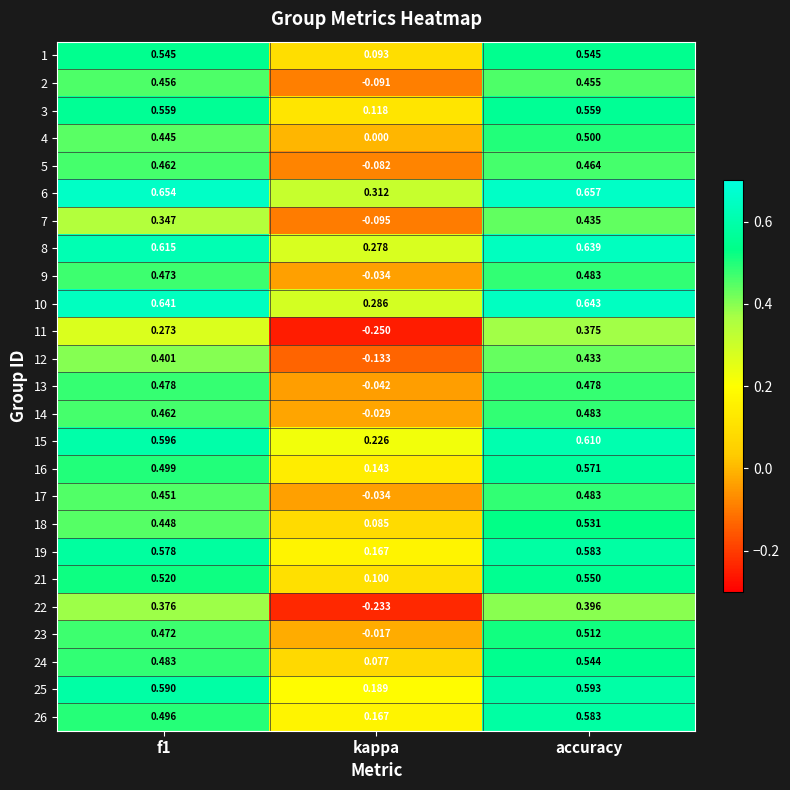

At which label is 26 closest to 0?

kappa